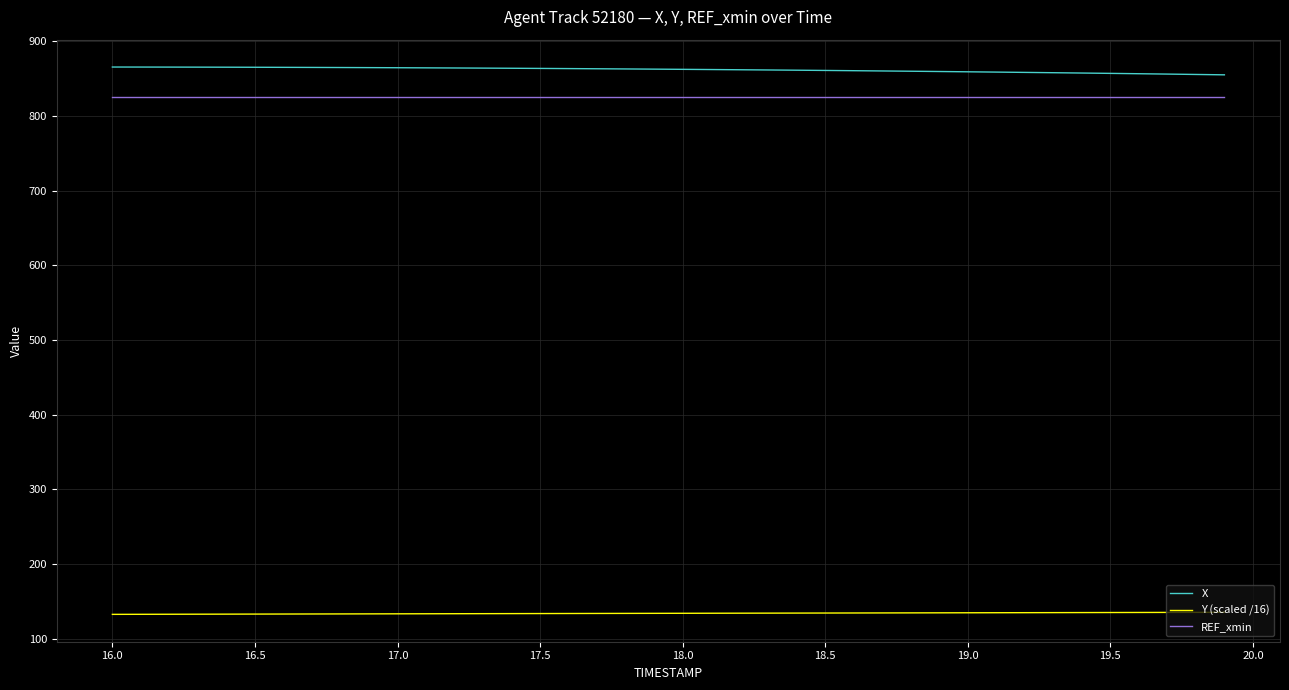

What is the maximum value shown in the chart?

865.6